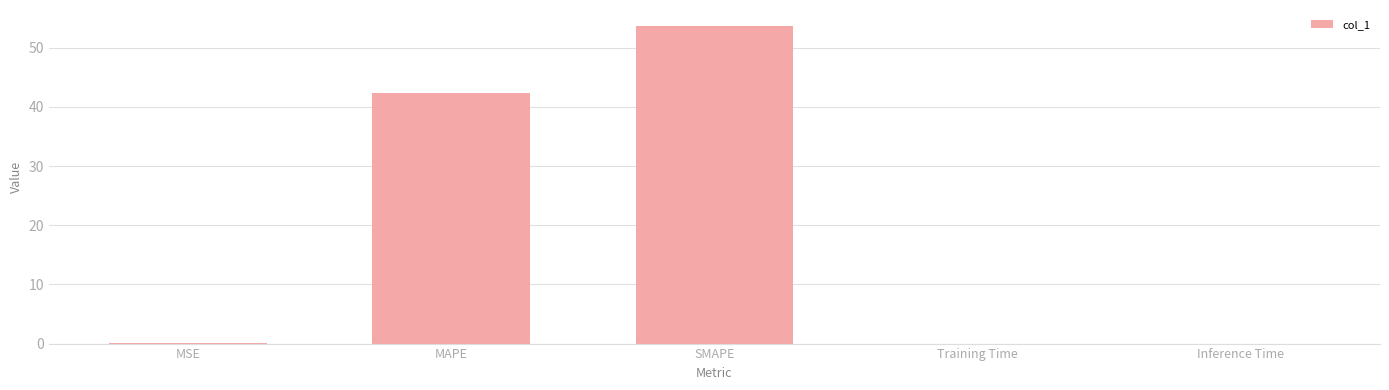

Which category has the highest value across all series?

SMAPE